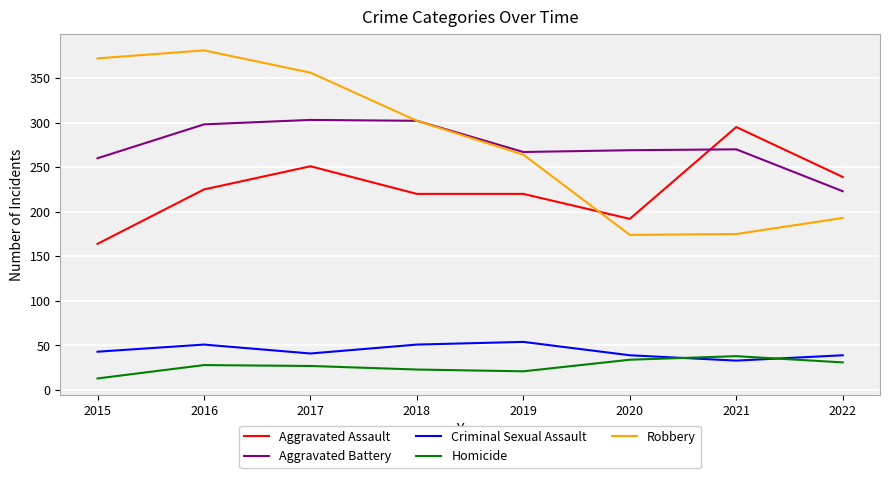

Which series has the largest range (max minus min)?

Robbery